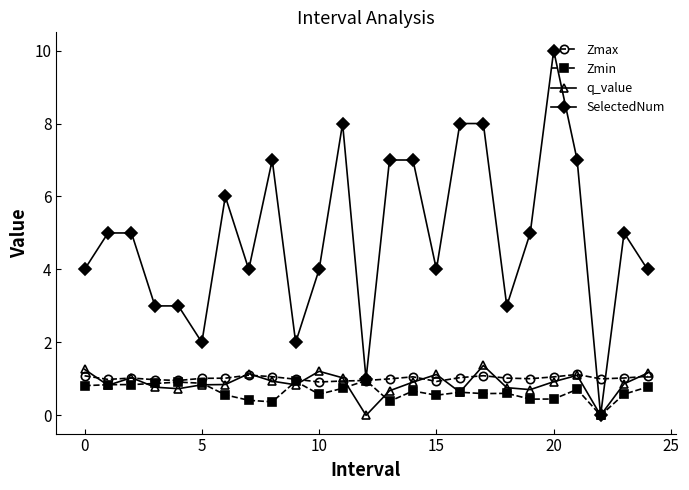

Which series has the largest range (max minus min)?

SelectedNum